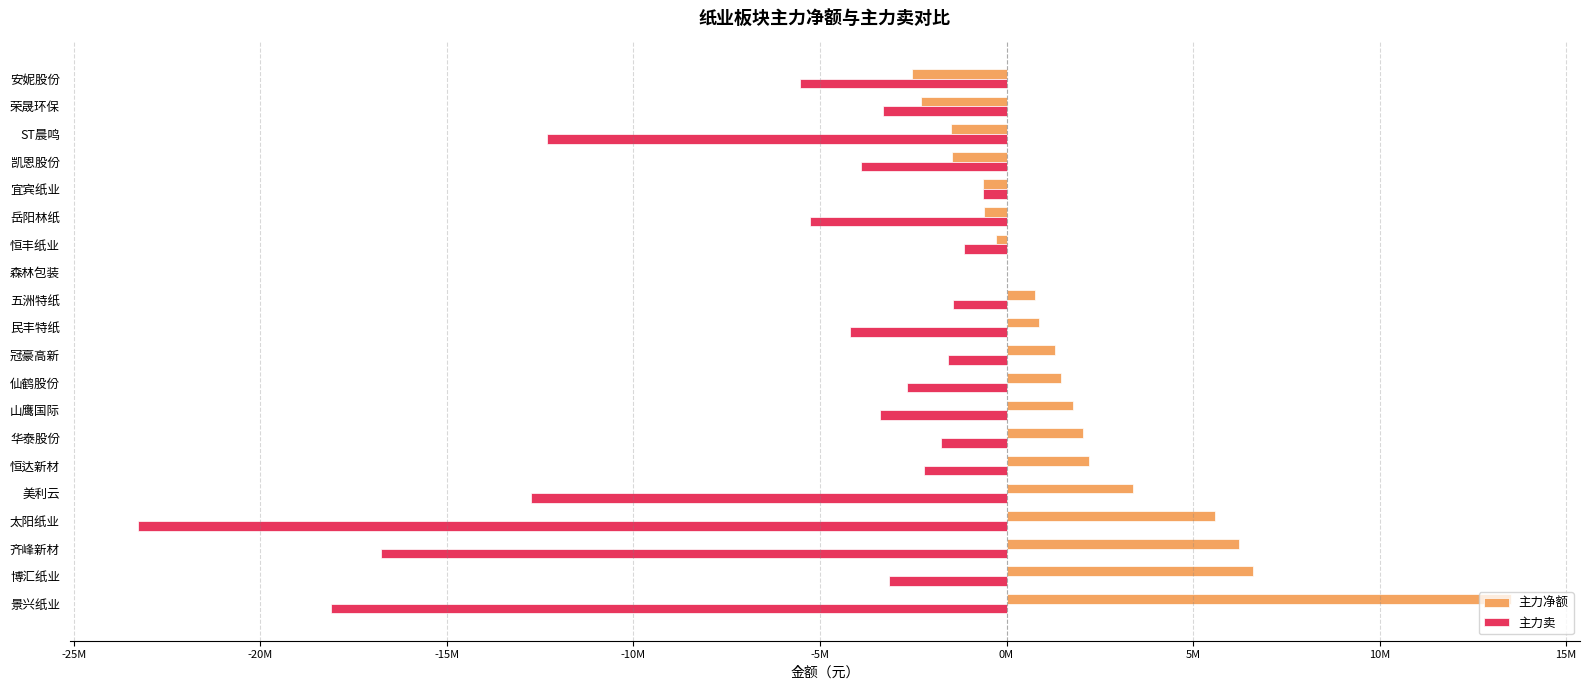

Which category has the highest value in the 主力卖 series?

森林包装